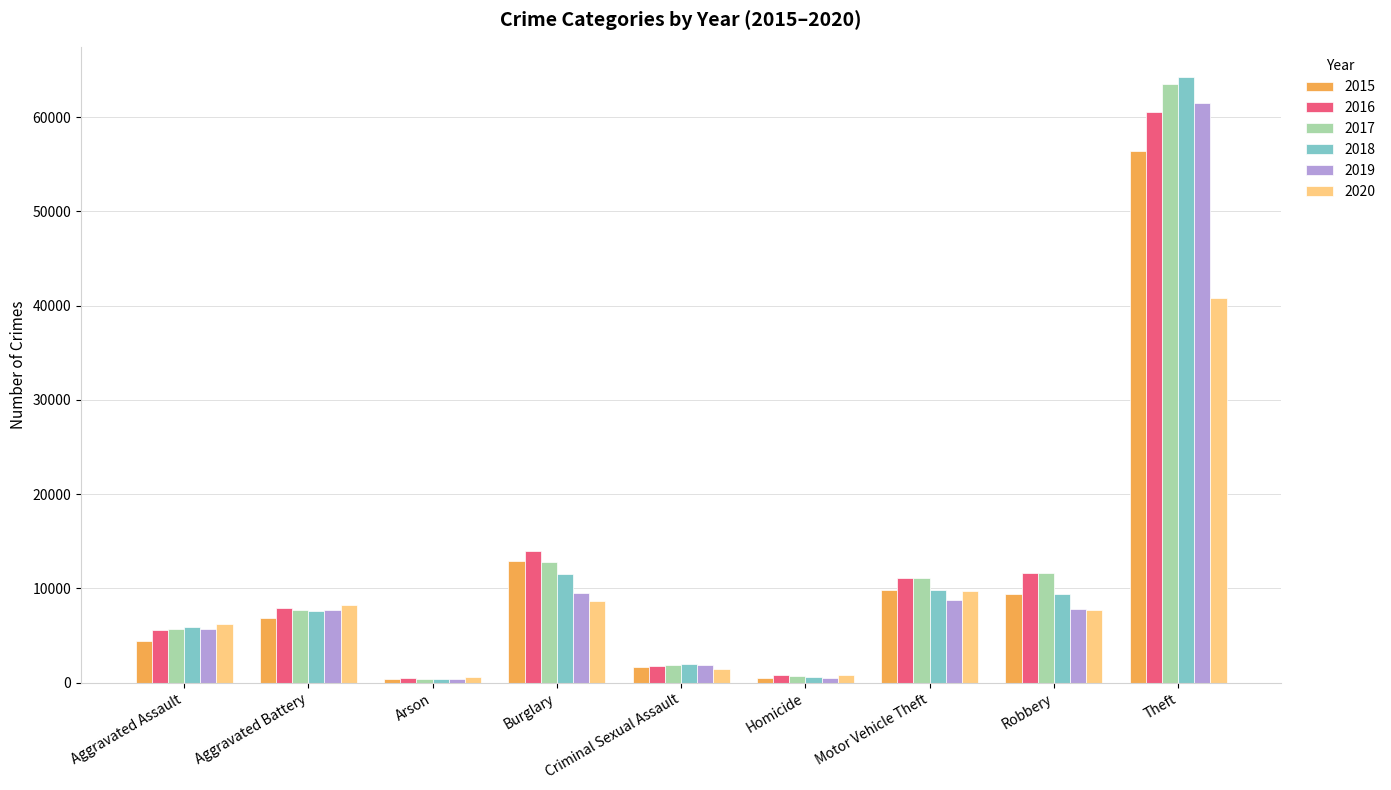

The value of 2019 at Burglary is 2626. True or false?

False